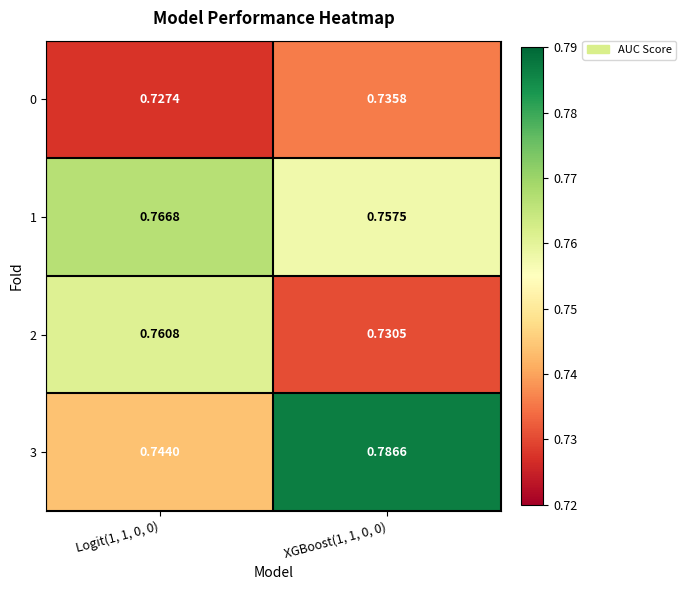

Count the number of categories in the chart.

2